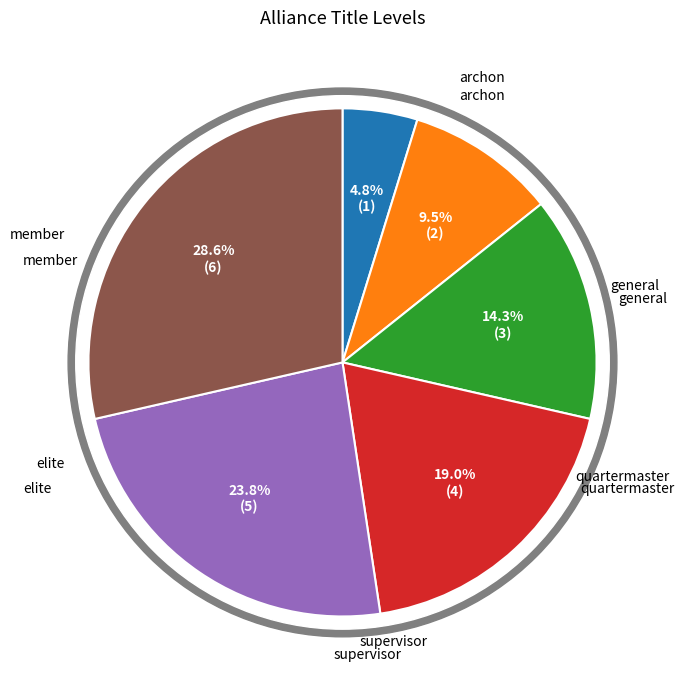

How many slices are in this pie chart?

6